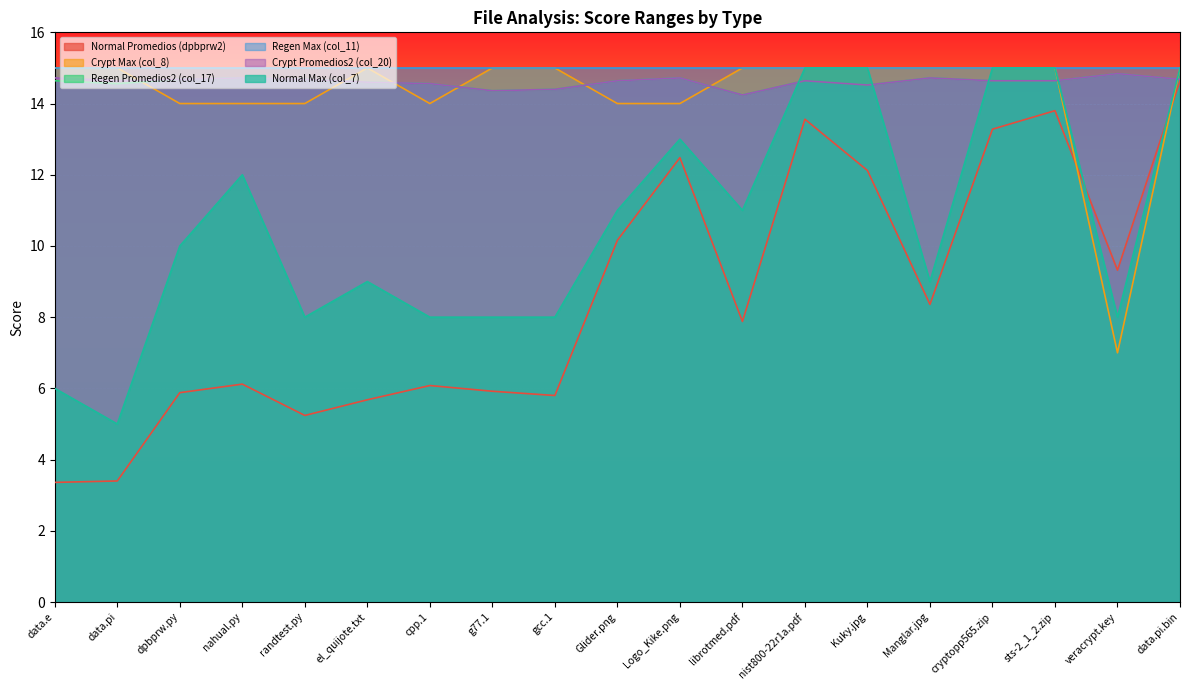

Which has a higher value, Glider.png or data.e?

Glider.png